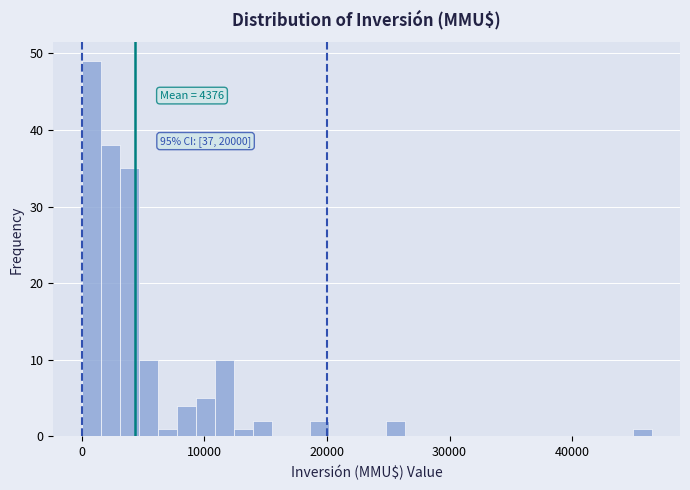

Around what value on the x-axis is the tallest bar? Give the approximate position of its centre, as read against the axis.

1000